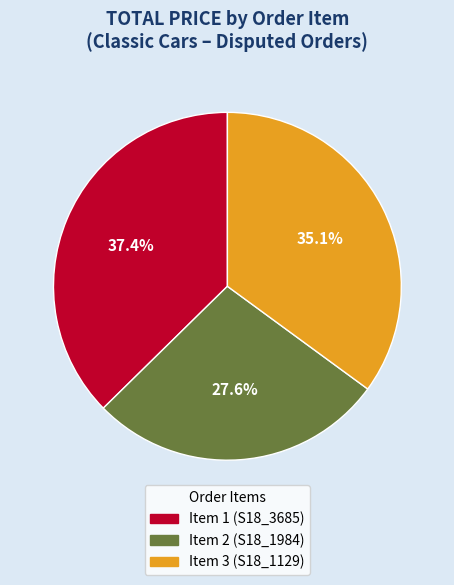

How much of the chart is everything except Item 1 (S18_3685)?

62.6%